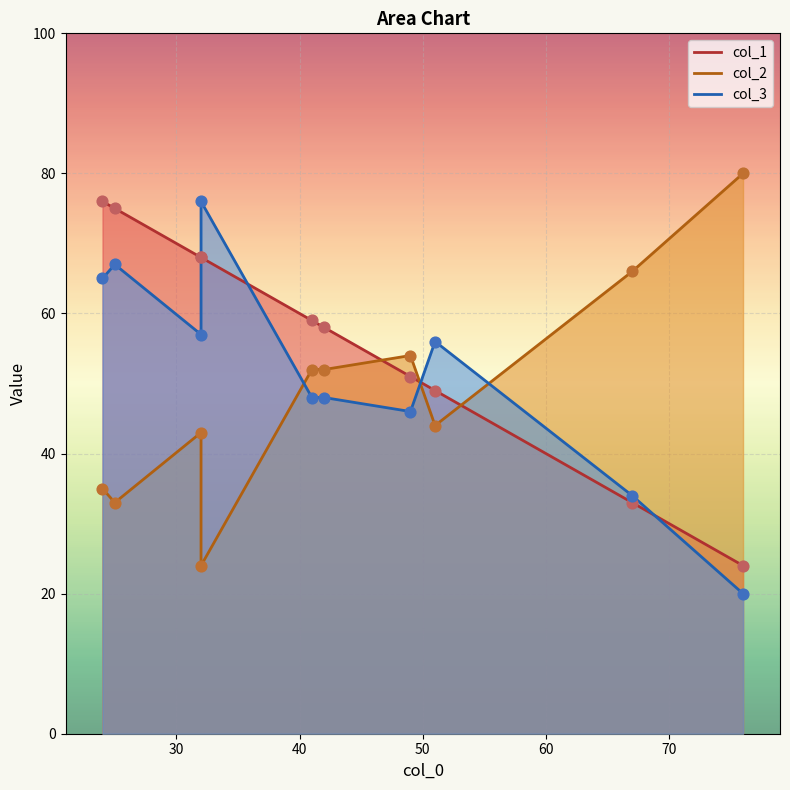

At which category is the sum across all series the highest?

24